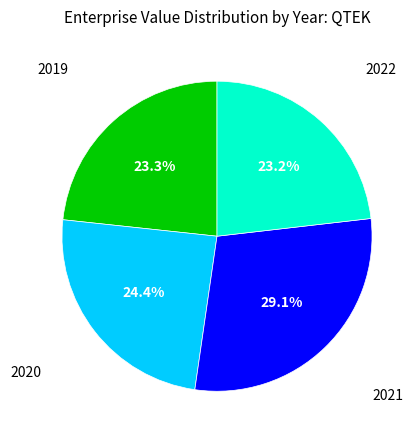

Is there any slice that represents more than half of the pie?

No